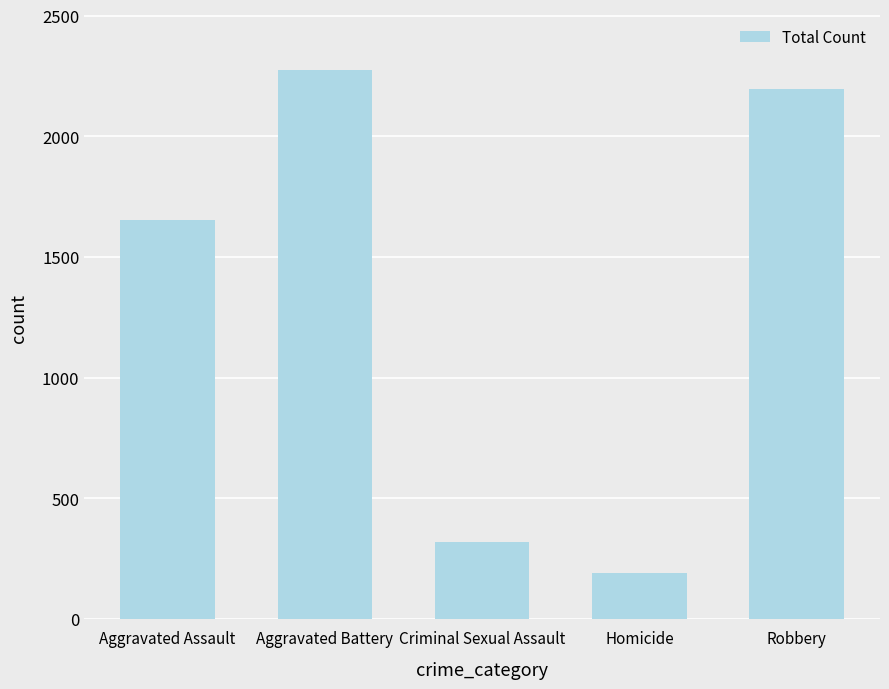

The chart shows a value of 1381 at Aggravated Battery. True or false?

False